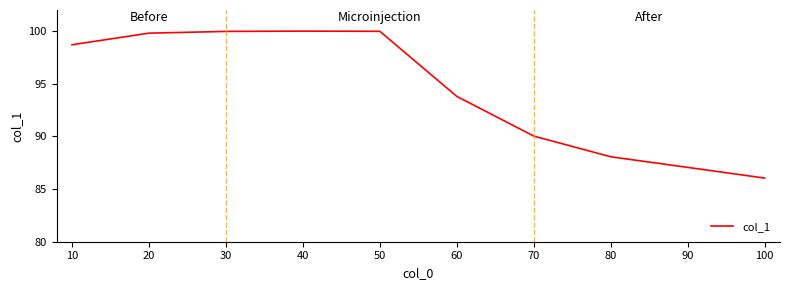

Reading left to right, transcribe all the data shown in this chart.

98.7	99.8	100.0	100.0	100.0	93.8	90.0	88.1	87.1	86.0